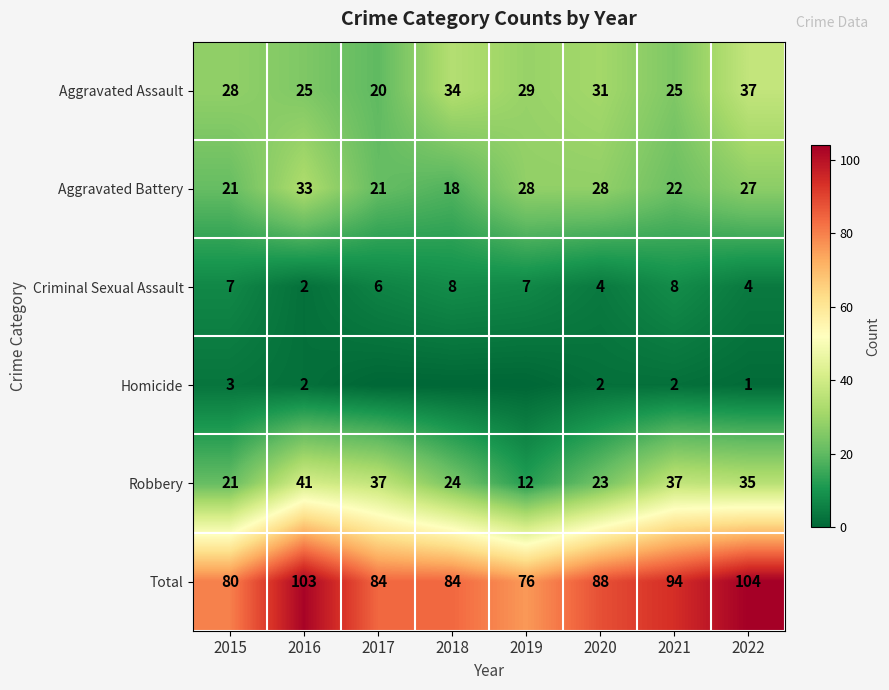

Is it true that Criminal Sexual Assault equals 7 at 2019?

True